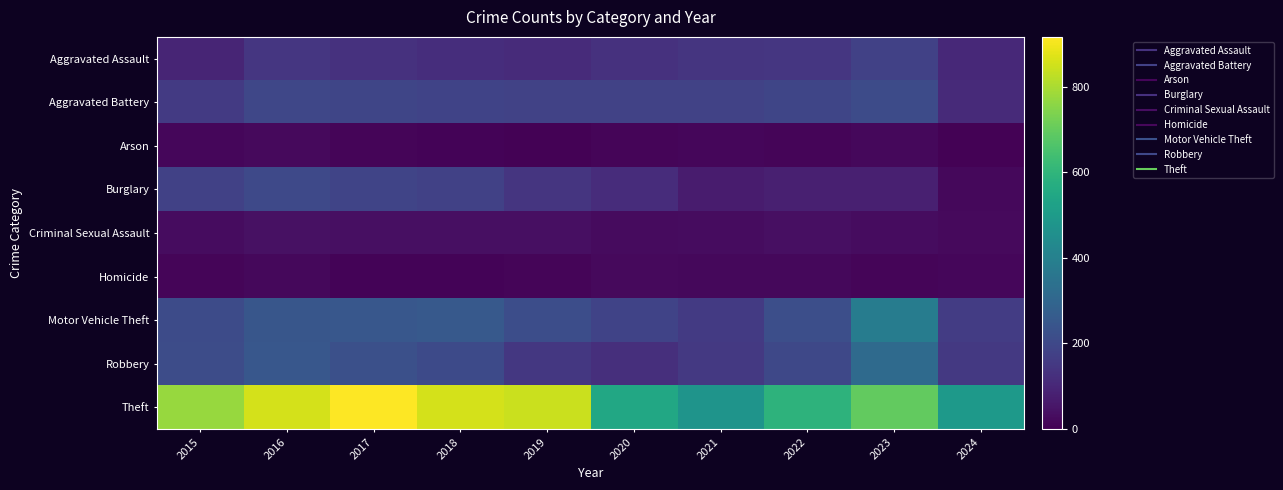

At which category is the sum across all series the highest?

2016